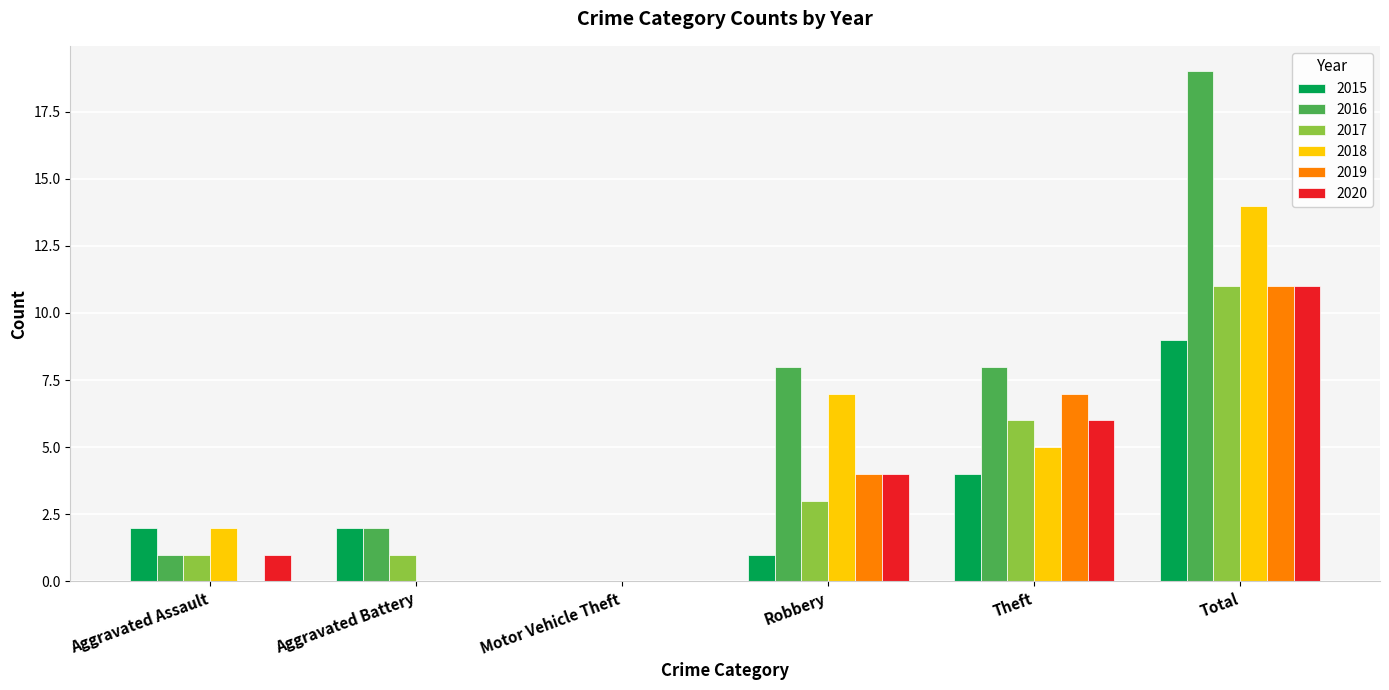

The value of 2018 at Motor Vehicle Theft is 4. True or false?

False